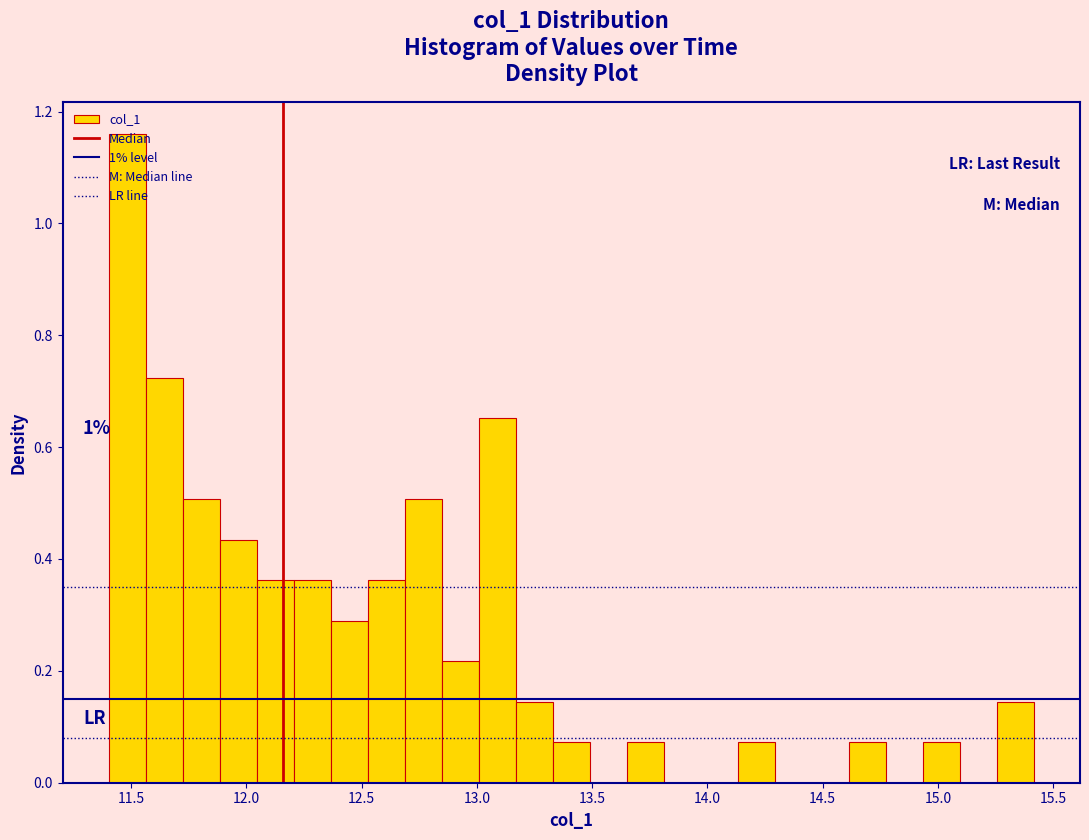

Read against the x-axis, roughly where is the centre of the tallest bar?

11.50